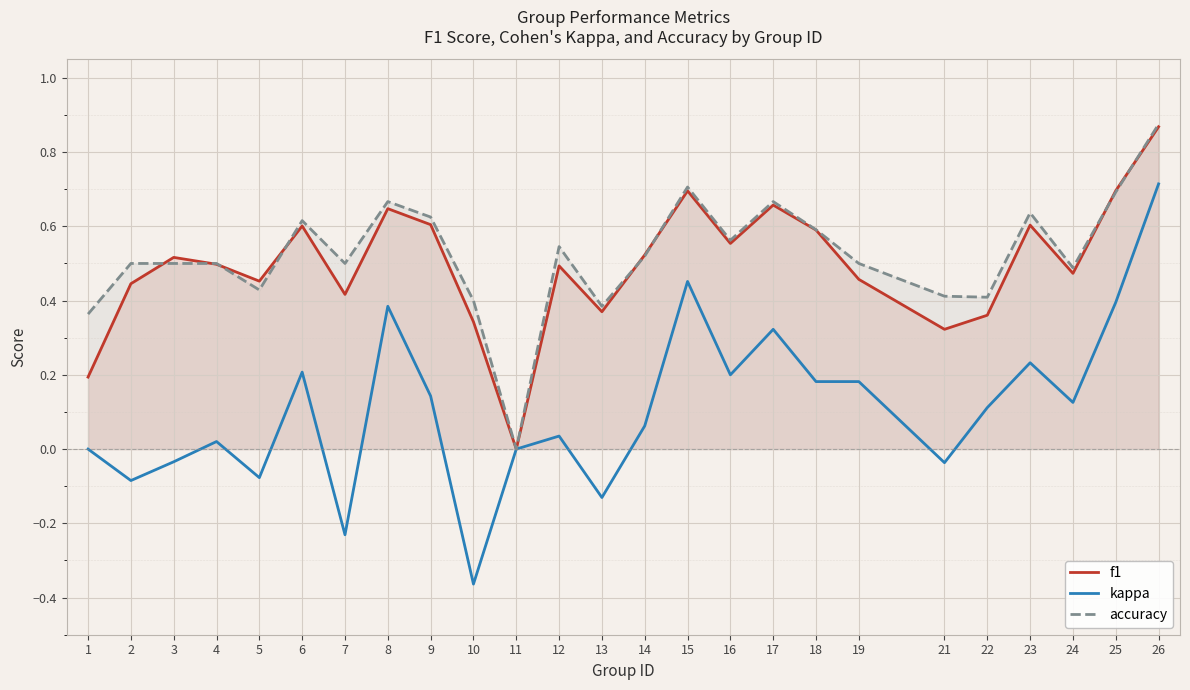

How many positive values does the f1 series have?

24